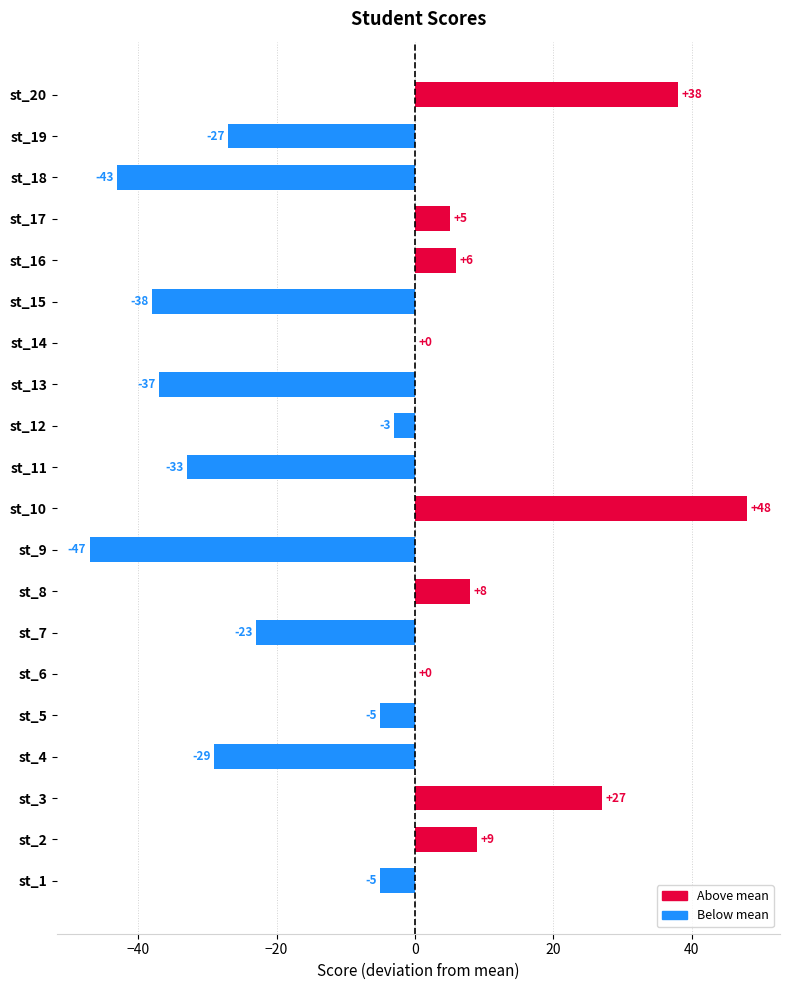

Reading bottom to top, extract all data points from this chart.

st_1=-5	st_2=9	st_3=27	st_4=-29	st_5=-5	st_6=0	st_7=-23	st_8=8	st_9=-47	st_10=48	st_11=-33	st_12=-3	st_13=-37	st_14=0	st_15=-38	st_16=6	st_17=5	st_18=-43	st_19=-27	st_20=38